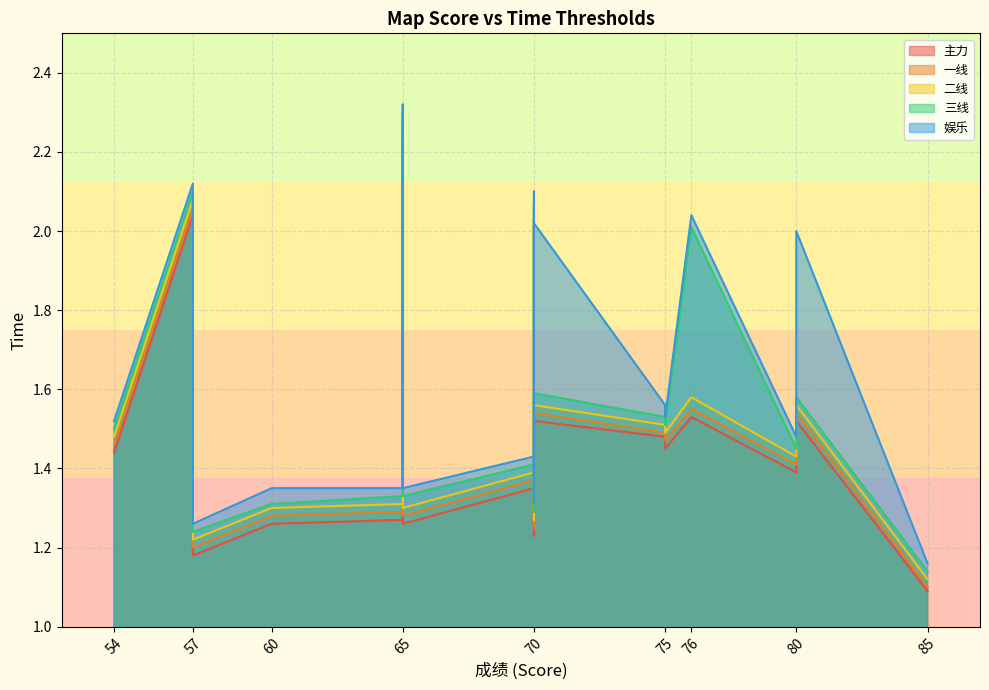

True or false: 三线 and 娱乐 cross at least once.

False